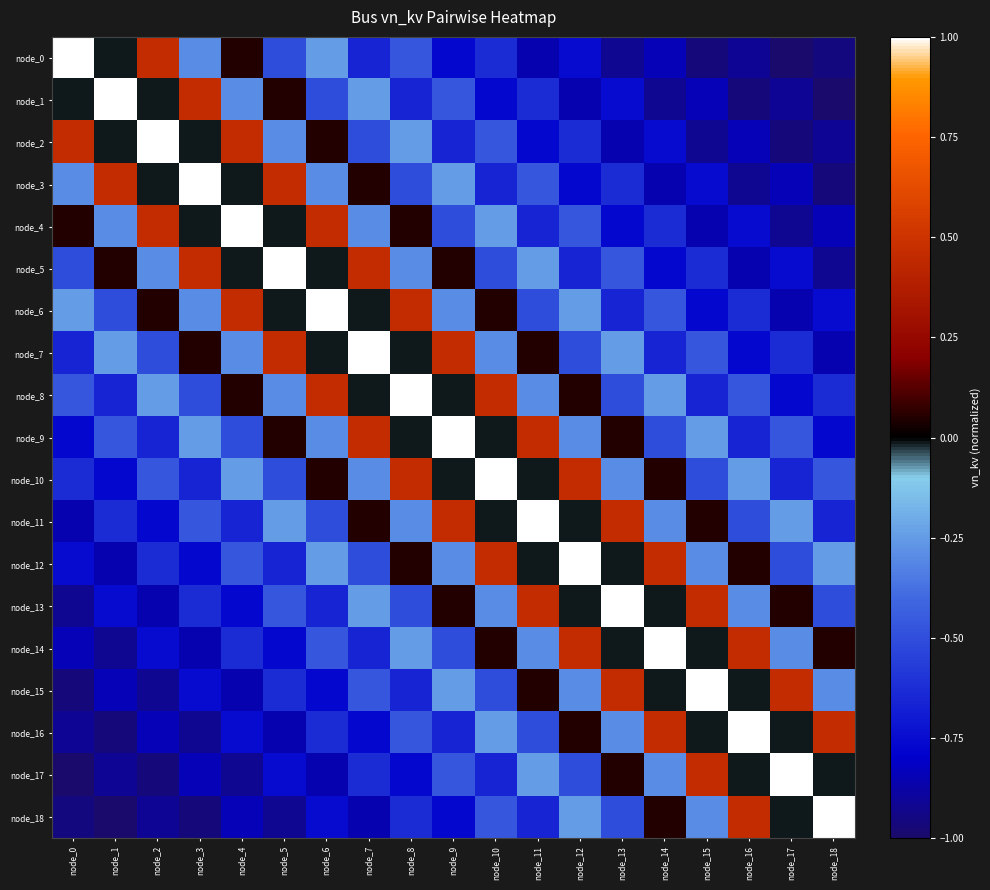

List the series in order of their peak value, lowest first.

node_0, node_1, node_2, node_3, node_4, node_5, node_6, node_7, node_8, node_9, node_10, node_11, node_12, node_13, node_14, node_15, node_16, node_17, node_18